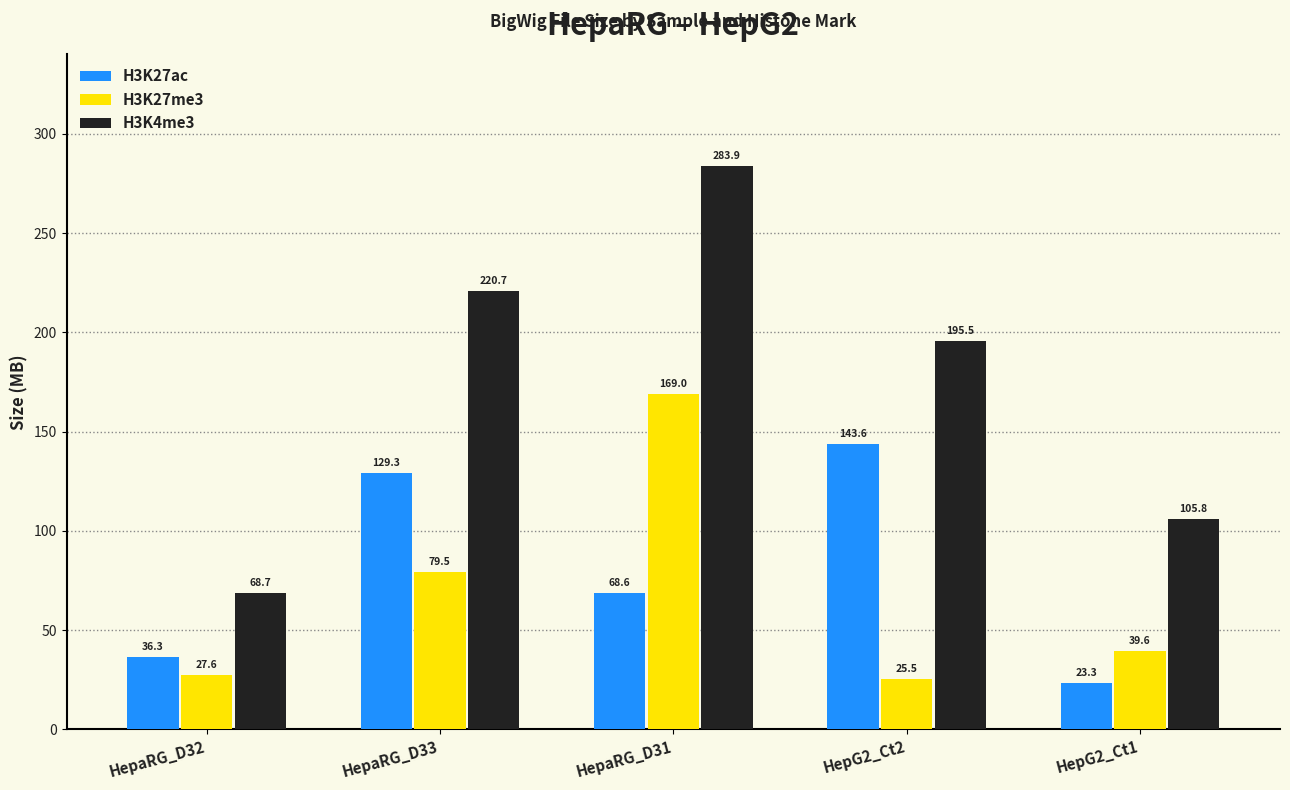

What position from the right is HepG2_Ct2?

2